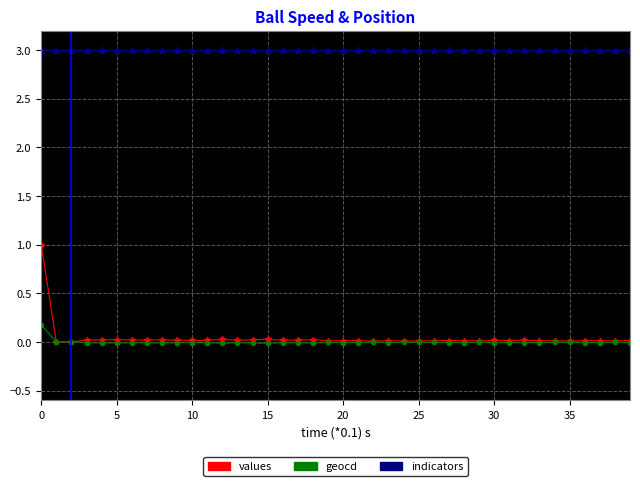

True or false: indicators and geocd intersect in this chart.

False